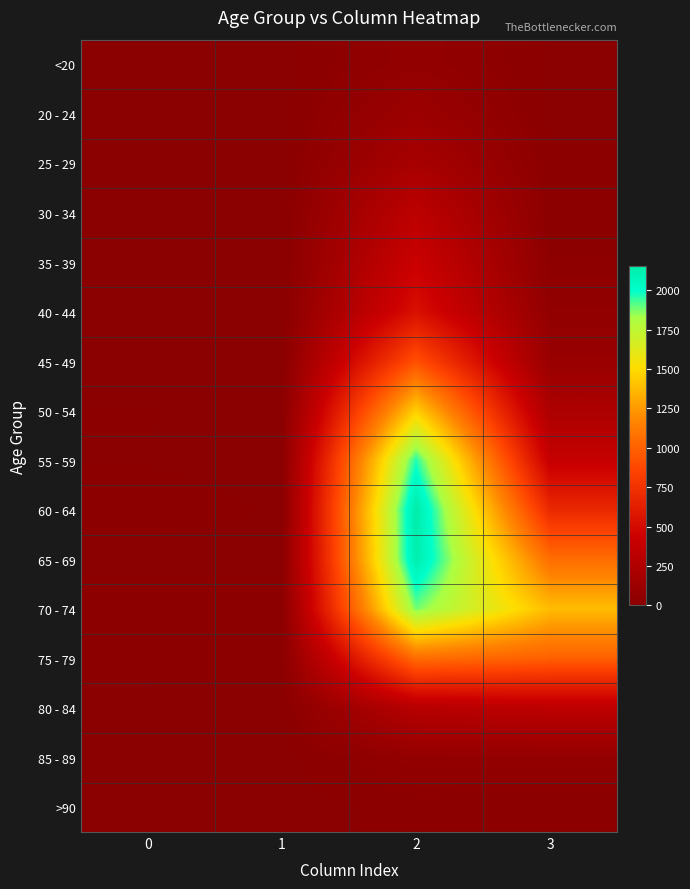

At which category is the sum across all series the highest?

2